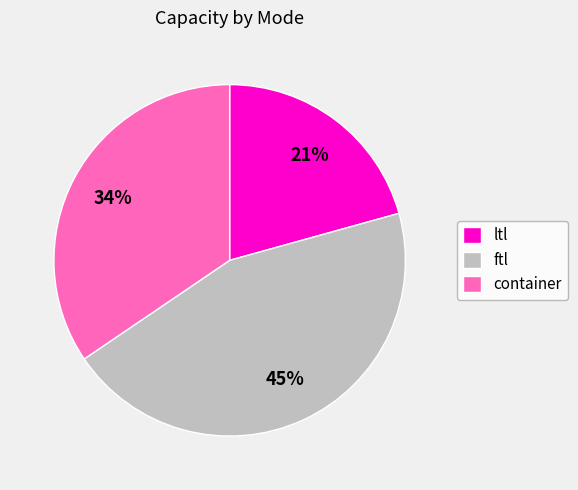

To the nearest percent, what is the average slice percentage?

33%